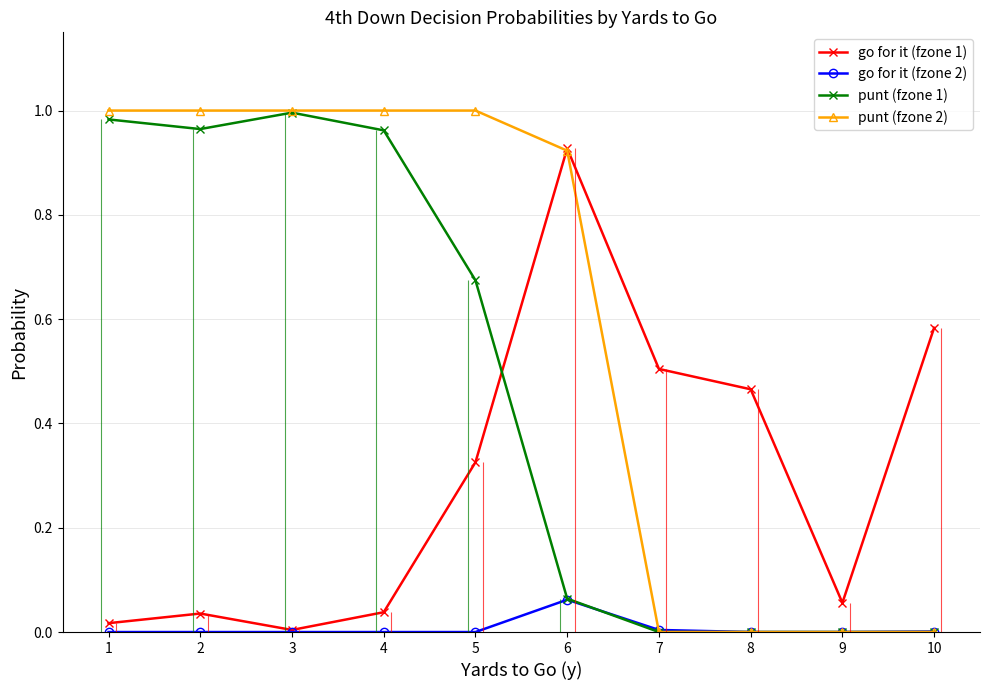

Between 1 and 3, which is larger?

1